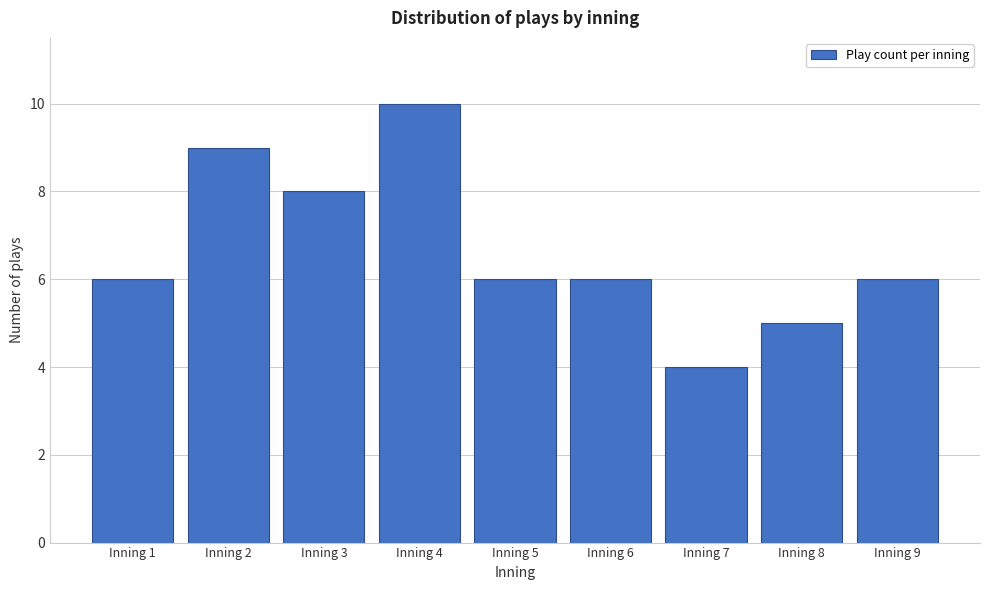

Reading right to left, extract all data points from this chart.

Inning 9=6	Inning 8=5	Inning 7=4	Inning 6=6	Inning 5=6	Inning 4=10	Inning 3=8	Inning 2=9	Inning 1=6